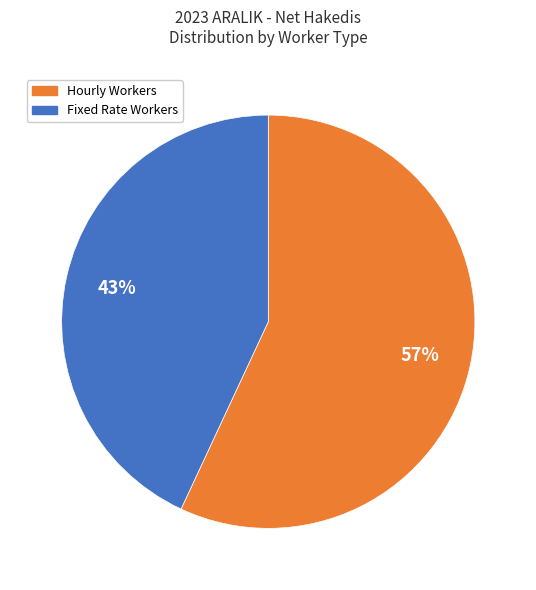

To the nearest percent, what is the difference between the largest and smallest slice percentages?

14%